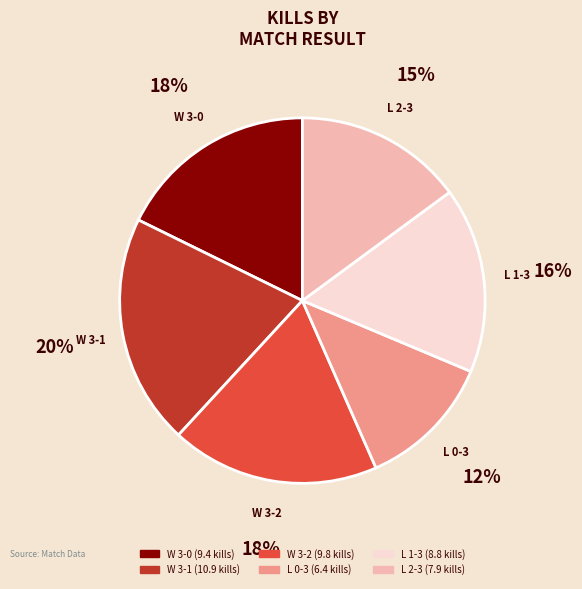

Does any single category account for the majority?

No